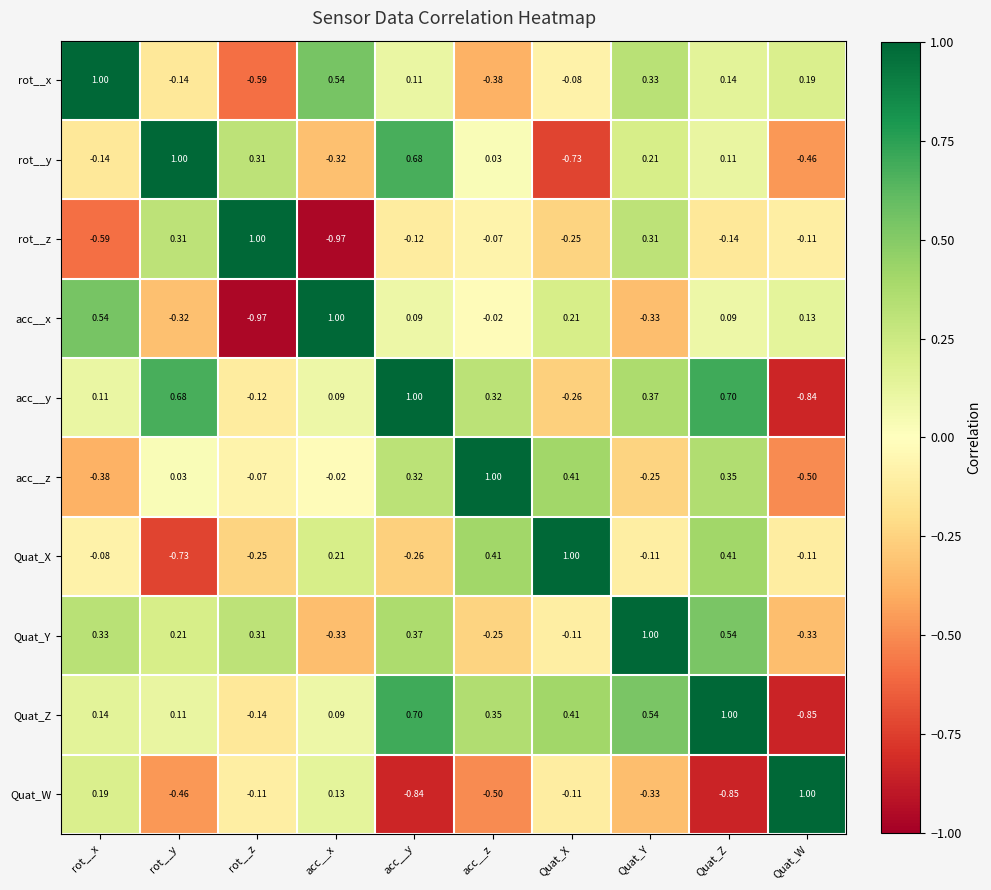

At which label does rot__x first exceed 0?

rot__x